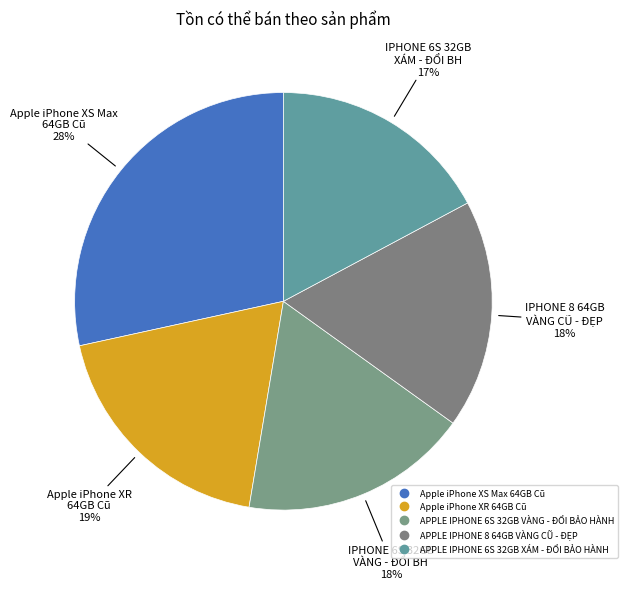

Which slice is the largest?

Apple iPhone XS Max 64GB Cũ